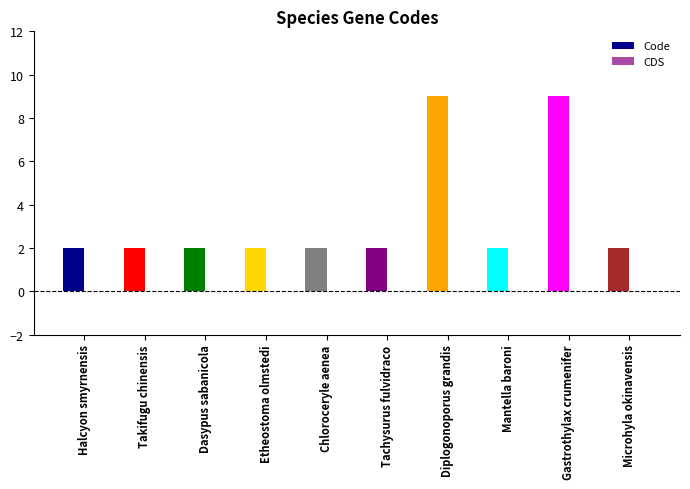

What is the difference between the maximum and minimum values in the Code series?

7